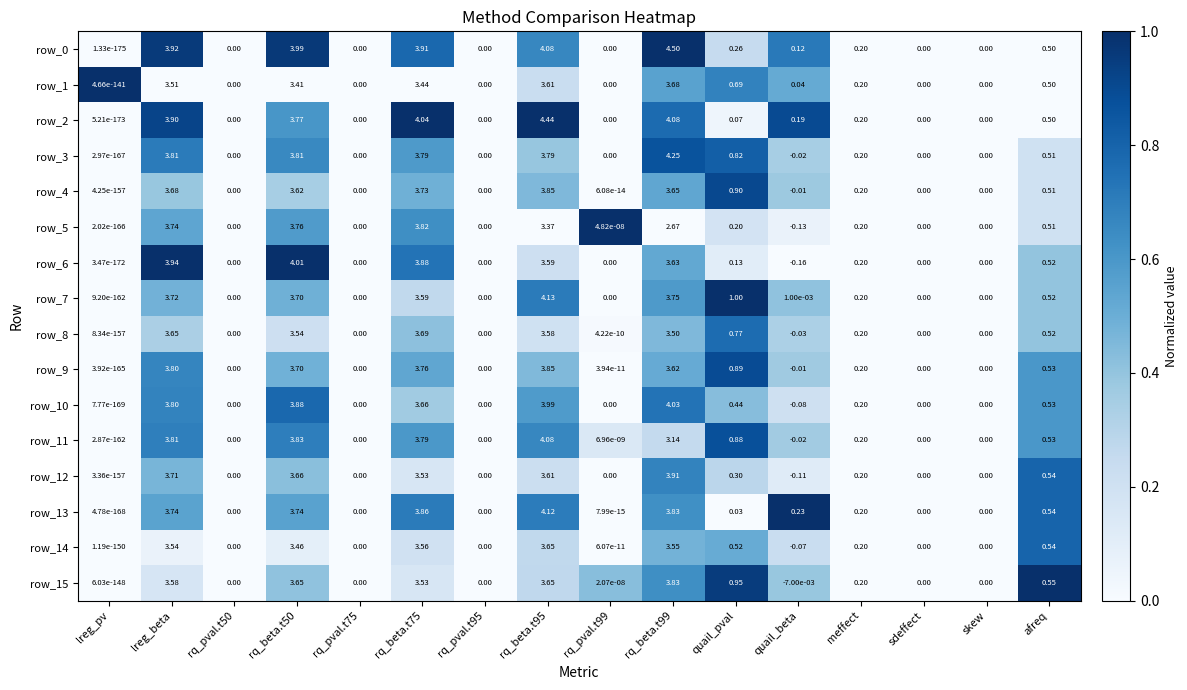

Which category has the lowest value in the row_11 series?

quail_beta